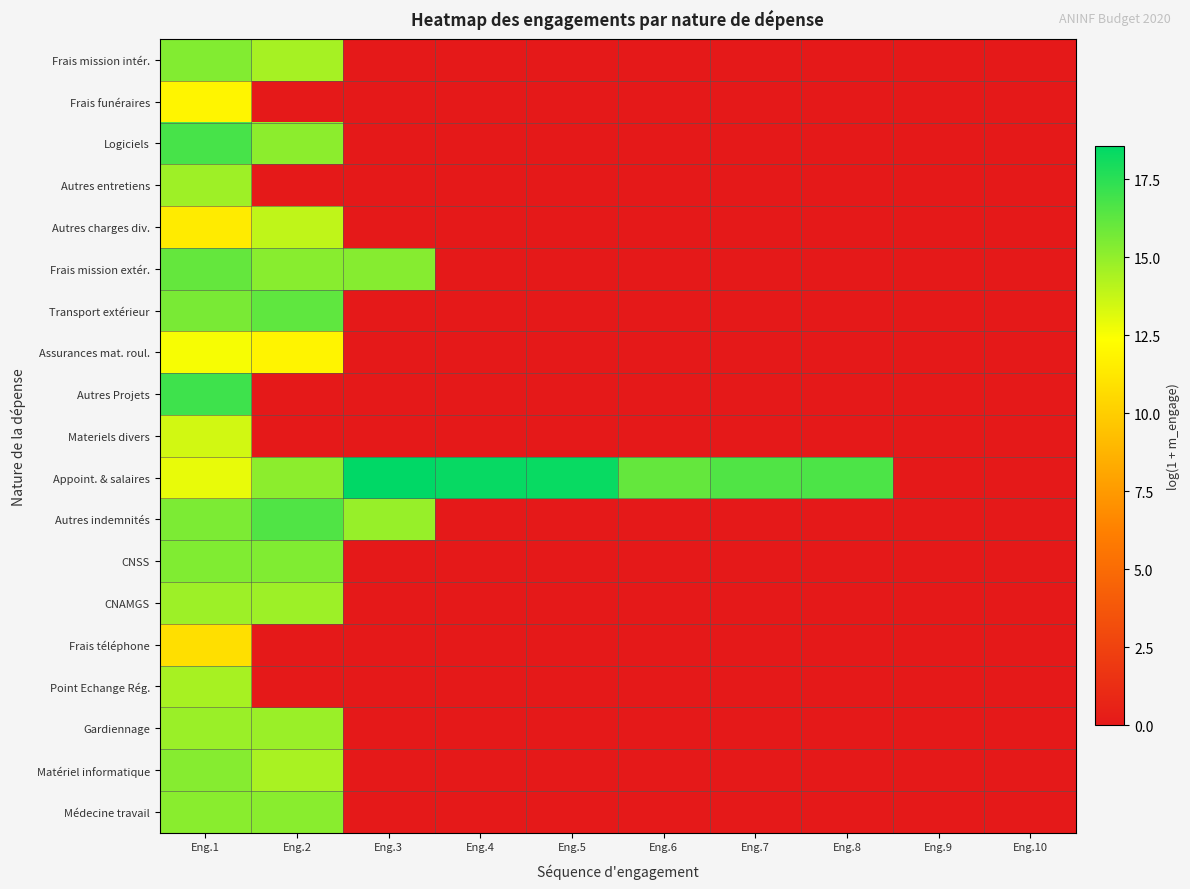

Reading right to left, extract all data points from this chart.

Frais mission intér.: Eng.10=0.0	Eng.9=0.0	Eng.8=0.0	Eng.7=0.0	Eng.6=0.0	Eng.5=0.0	Eng.4=0.0	Eng.3=0.0	Eng.2=14.5	Eng.1=15.4
Frais funéraires: Eng.10=0.0	Eng.9=0.0	Eng.8=0.0	Eng.7=0.0	Eng.6=0.0	Eng.5=0.0	Eng.4=0.0	Eng.3=0.0	Eng.2=0.0	Eng.1=11.9
Logiciels: Eng.10=0.0	Eng.9=0.0	Eng.8=0.0	Eng.7=0.0	Eng.6=0.0	Eng.5=0.0	Eng.4=0.0	Eng.3=0.0	Eng.2=15.1	Eng.1=16.8
Autres entretiens: Eng.10=0.0	Eng.9=0.0	Eng.8=0.0	Eng.7=0.0	Eng.6=0.0	Eng.5=0.0	Eng.4=0.0	Eng.3=0.0	Eng.2=0.0	Eng.1=14.7
Autres charges div.: Eng.10=0.0	Eng.9=0.0	Eng.8=0.0	Eng.7=0.0	Eng.6=0.0	Eng.5=0.0	Eng.4=0.0	Eng.3=0.0	Eng.2=13.9	Eng.1=11.4
Frais mission extér.: Eng.10=0.0	Eng.9=0.0	Eng.8=0.0	Eng.7=0.0	Eng.6=0.0	Eng.5=0.0	Eng.4=0.0	Eng.3=15.3	Eng.2=15.3	Eng.1=16.1
Transport extérieur: Eng.10=0.0	Eng.9=0.0	Eng.8=0.0	Eng.7=0.0	Eng.6=0.0	Eng.5=0.0	Eng.4=0.0	Eng.3=0.0	Eng.2=16.2	Eng.1=15.6
Assurances mat. roul.: Eng.10=0.0	Eng.9=0.0	Eng.8=0.0	Eng.7=0.0	Eng.6=0.0	Eng.5=0.0	Eng.4=0.0	Eng.3=0.0	Eng.2=11.9	Eng.1=12.6
Autres Projets: Eng.10=0.0	Eng.9=0.0	Eng.8=0.0	Eng.7=0.0	Eng.6=0.0	Eng.5=0.0	Eng.4=0.0	Eng.3=0.0	Eng.2=0.0	Eng.1=17.0
Materiels divers: Eng.10=0.0	Eng.9=0.0	Eng.8=0.0	Eng.7=0.0	Eng.6=0.0	Eng.5=0.0	Eng.4=0.0	Eng.3=0.0	Eng.2=0.0	Eng.1=13.5
Appoint. & salaires: Eng.10=0.0	Eng.9=0.0	Eng.8=16.7	Eng.7=16.6	Eng.6=16.1	Eng.5=18.3	Eng.4=18.4	Eng.3=18.6	Eng.2=15.1	Eng.1=12.9
Autres indemnités: Eng.10=0.0	Eng.9=0.0	Eng.8=0.0	Eng.7=0.0	Eng.6=0.0	Eng.5=0.0	Eng.4=0.0	Eng.3=14.9	Eng.2=16.6	Eng.1=15.5
CNSS: Eng.10=0.0	Eng.9=0.0	Eng.8=0.0	Eng.7=0.0	Eng.6=0.0	Eng.5=0.0	Eng.4=0.0	Eng.3=0.0	Eng.2=15.4	Eng.1=15.4
CNAMGS: Eng.10=0.0	Eng.9=0.0	Eng.8=0.0	Eng.7=0.0	Eng.6=0.0	Eng.5=0.0	Eng.4=0.0	Eng.3=0.0	Eng.2=14.7	Eng.1=14.7
Frais téléphone: Eng.10=0.0	Eng.9=0.0	Eng.8=0.0	Eng.7=0.0	Eng.6=0.0	Eng.5=0.0	Eng.4=0.0	Eng.3=0.0	Eng.2=0.0	Eng.1=10.9
Point Echange Rég.: Eng.10=0.0	Eng.9=0.0	Eng.8=0.0	Eng.7=0.0	Eng.6=0.0	Eng.5=0.0	Eng.4=0.0	Eng.3=0.0	Eng.2=0.0	Eng.1=14.5
Gardiennage: Eng.10=0.0	Eng.9=0.0	Eng.8=0.0	Eng.7=0.0	Eng.6=0.0	Eng.5=0.0	Eng.4=0.0	Eng.3=0.0	Eng.2=14.8	Eng.1=14.8
Matériel informatique: Eng.10=0.0	Eng.9=0.0	Eng.8=0.0	Eng.7=0.0	Eng.6=0.0	Eng.5=0.0	Eng.4=0.0	Eng.3=0.0	Eng.2=14.5	Eng.1=15.3
Médecine travail: Eng.10=0.0	Eng.9=0.0	Eng.8=0.0	Eng.7=0.0	Eng.6=0.0	Eng.5=0.0	Eng.4=0.0	Eng.3=0.0	Eng.2=15.2	Eng.1=15.2